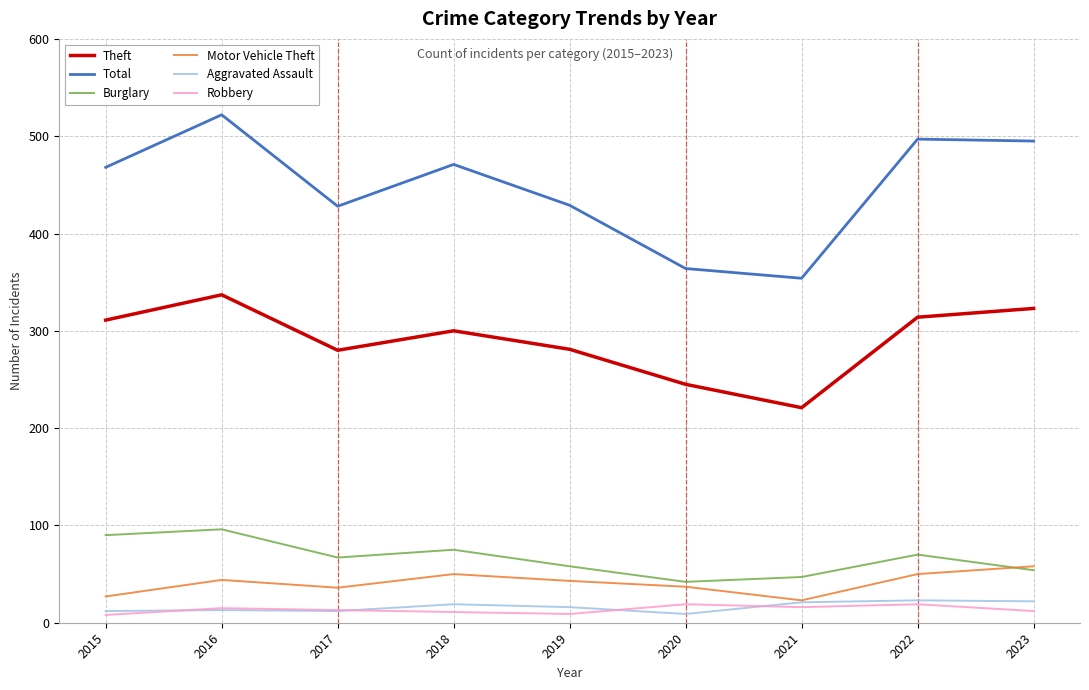

True or false: Theft and Robbery cross at least once.

False